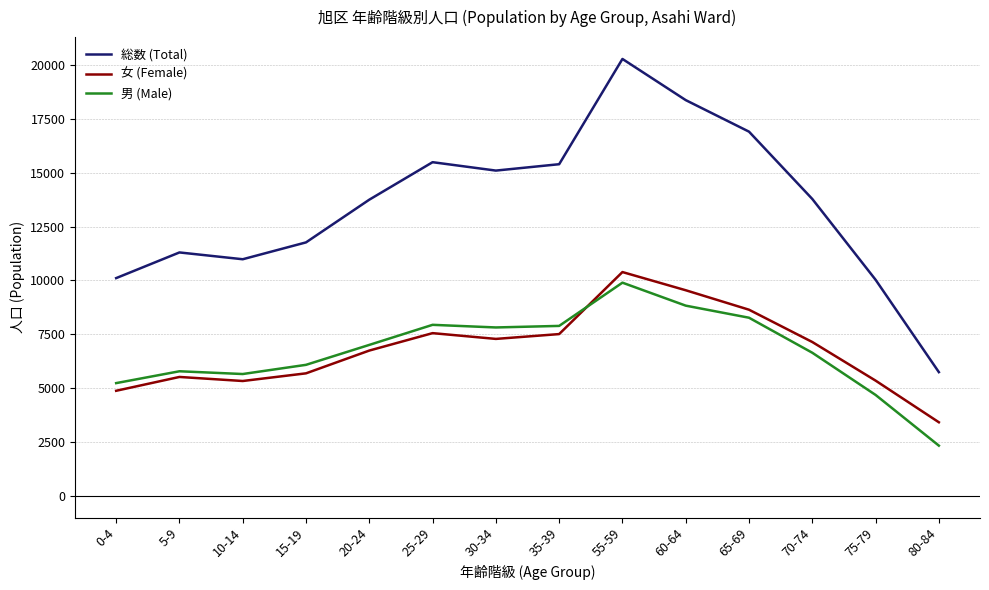

In 女 (Female), how many points are lower than both neighbors (excluding endpoints)?

2